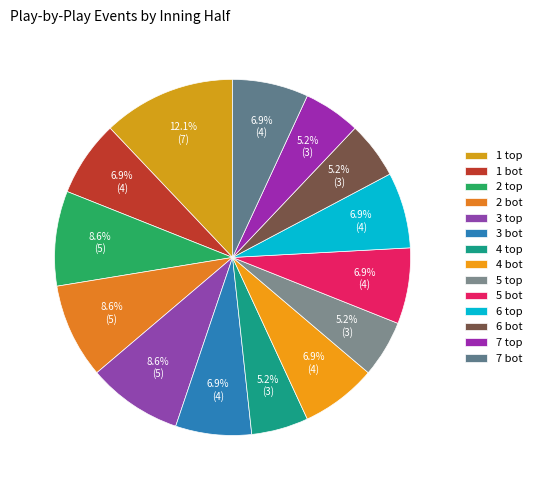

How many slices are in this pie chart?

14